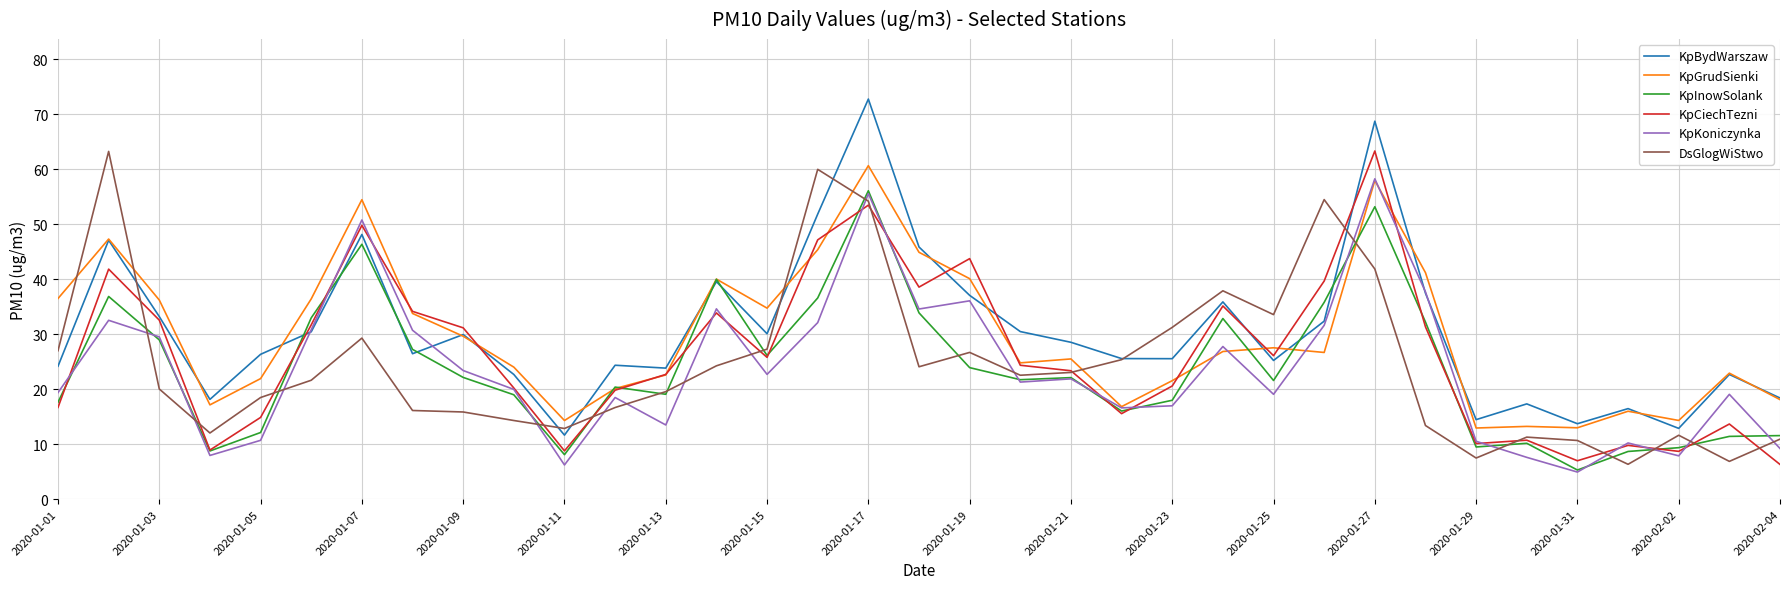

What is the lowest value of the DsGlogWiStwo series?

6.3